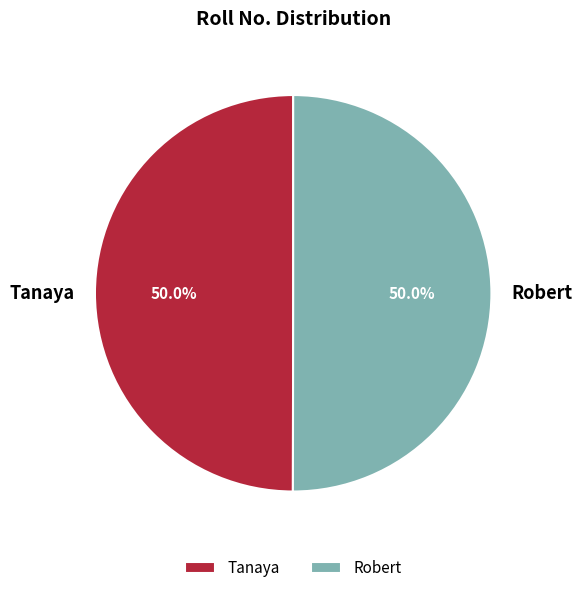

What percentage do Robert and Tanaya together represent?

100.0%